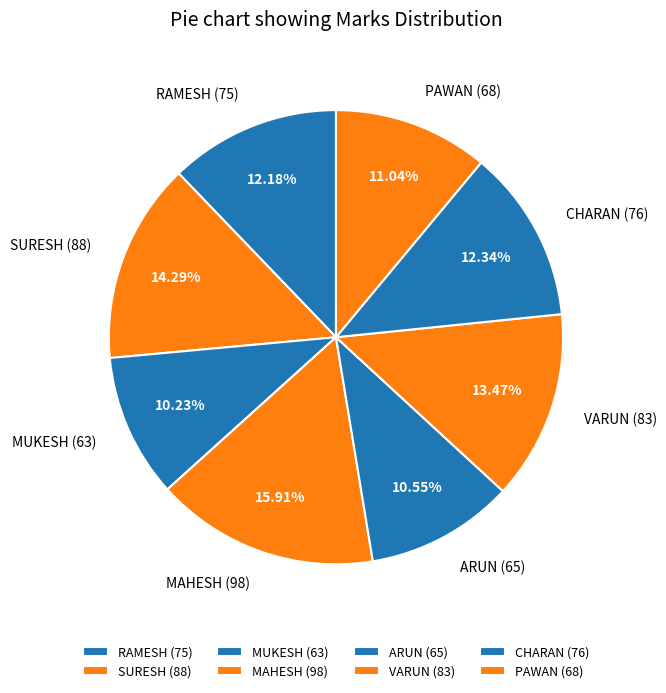

Which slice is the largest?

MAHESH